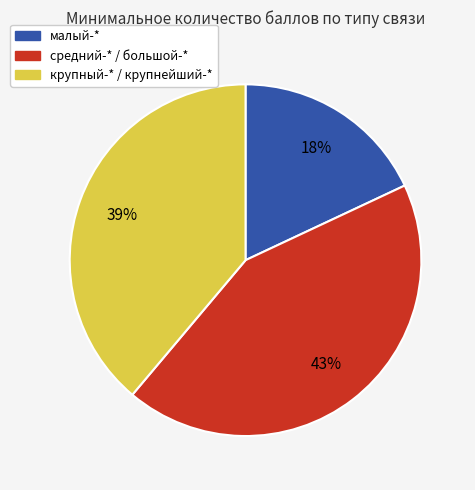

To the nearest percent, what is the difference between the largest and smallest slice percentages?

25%